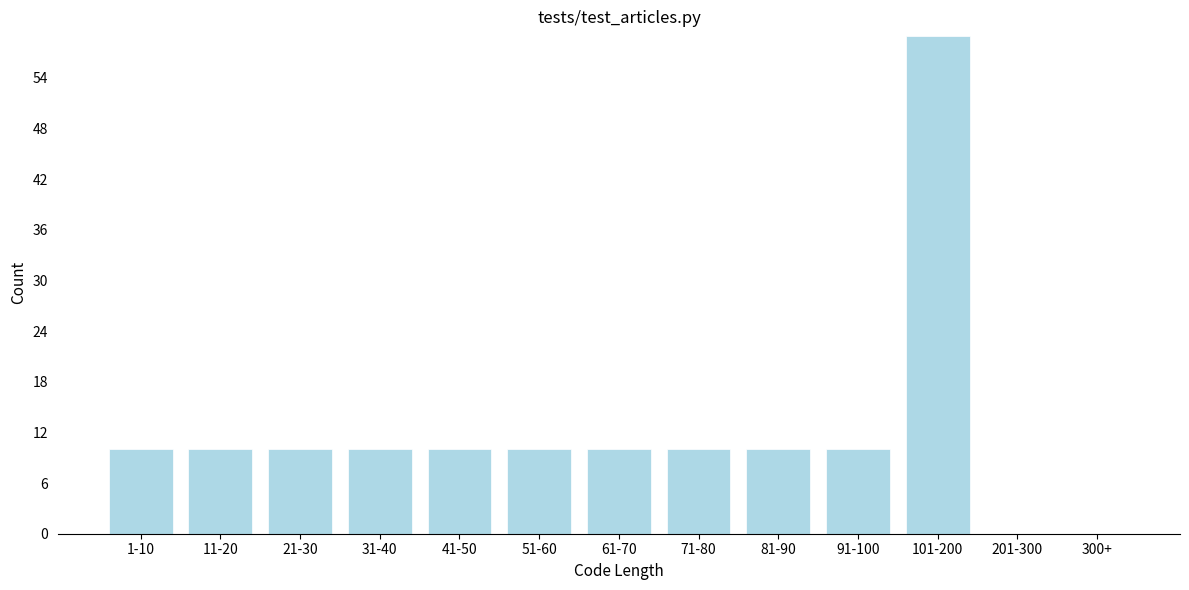

Reading left to right, transcribe all the data shown in this chart.

1-10=10	11-20=10	21-30=10	31-40=10	41-50=10	51-60=10	61-70=10	71-80=10	81-90=10	91-100=10	101-200=59	201-300=0	300+=0